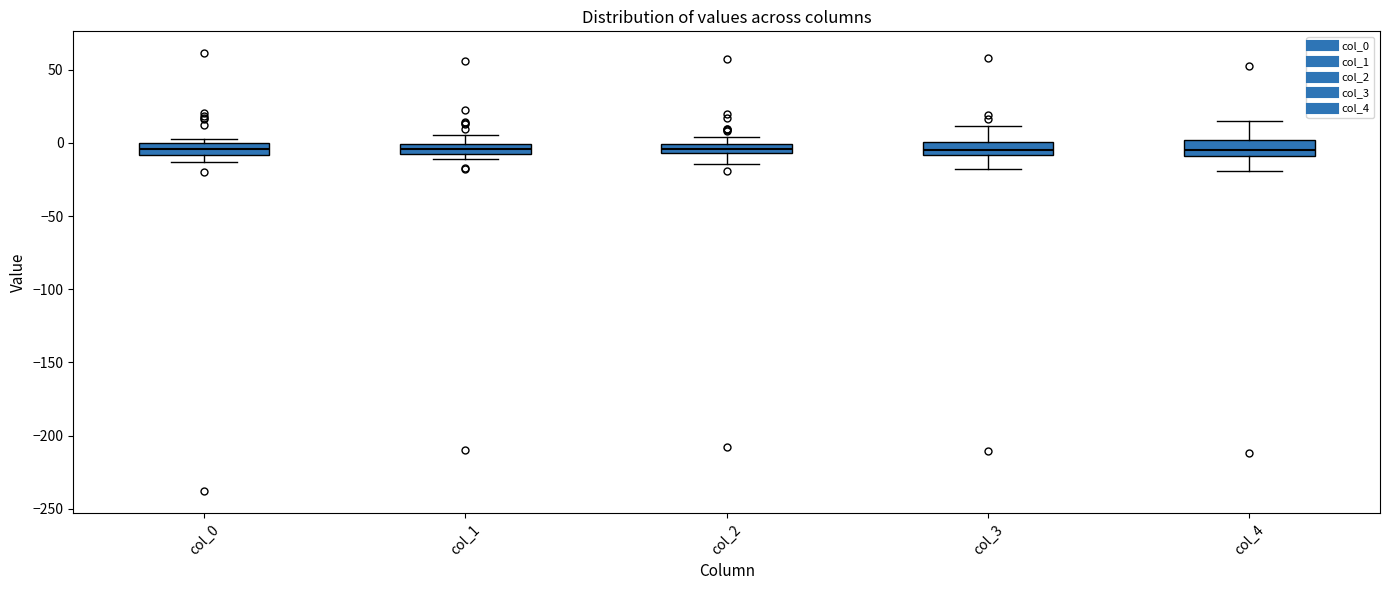

Where does the lower whisker of the box for col_0 end on the y-axis? The values are not printed on the chart, so give them approximately, as read against the axis.

-15